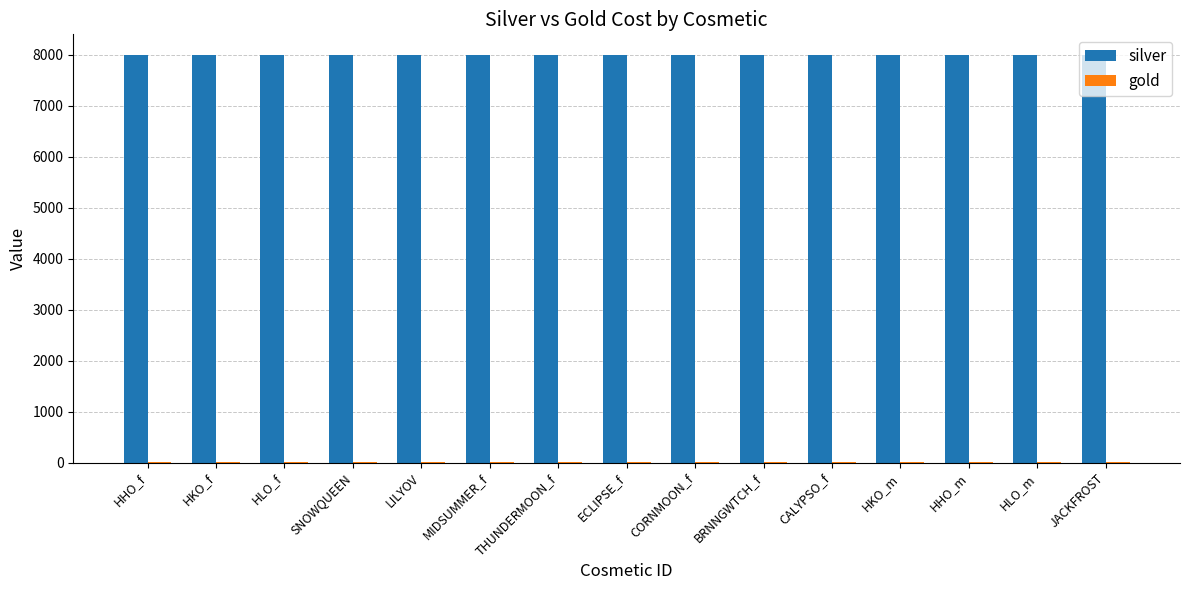

Are the bars horizontal?

No